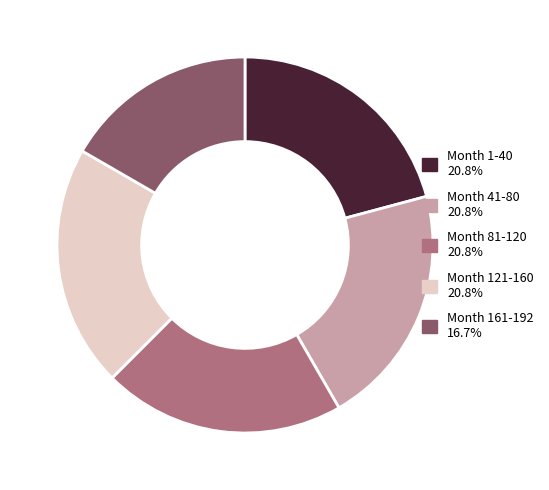

Count the number of slices in the pie.

5